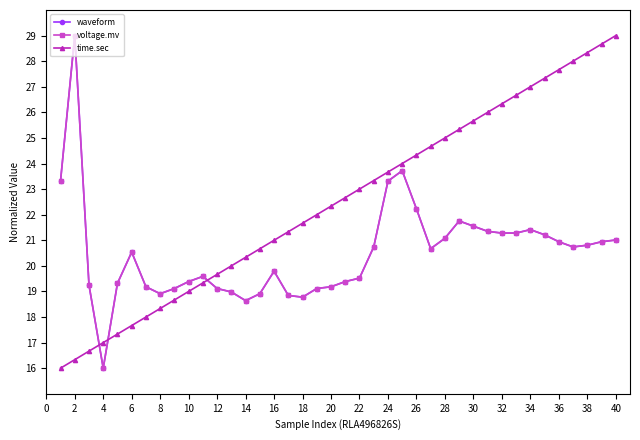

Which series has the largest range (max minus min)?

waveform